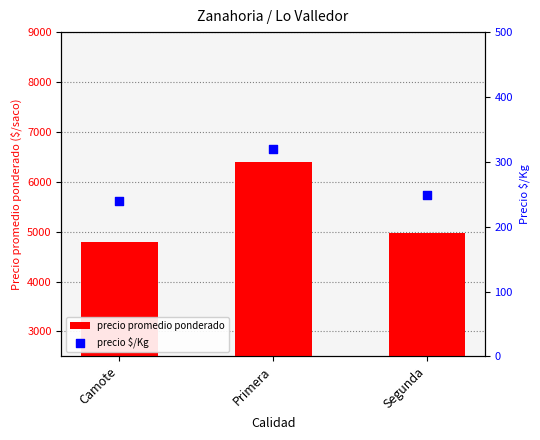

Which series has the largest total across all categories?

precio promedio ponderado